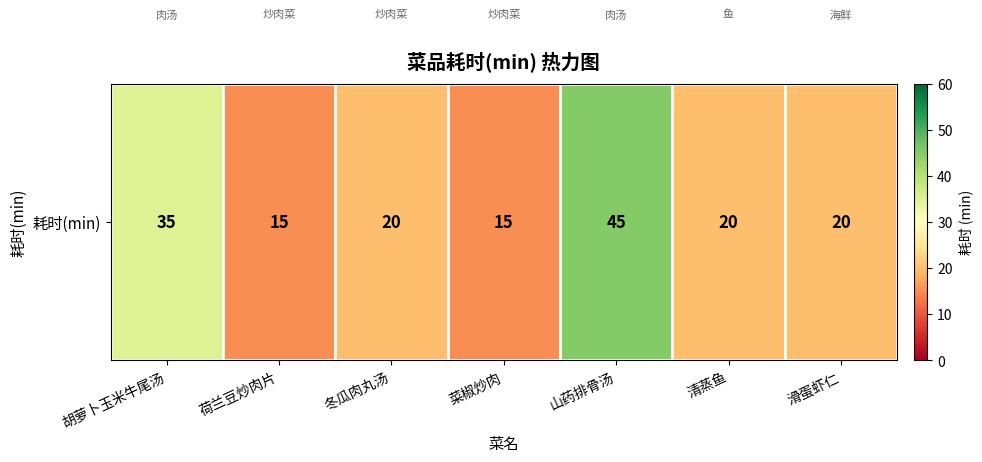

List the labels in order of value, smallest first.

荷兰豆炒肉片, 菜椒炒肉, 冬瓜肉丸汤, 清蒸鱼, 滑蛋虾仁, 胡萝卜玉米牛尾汤, 山药排骨汤